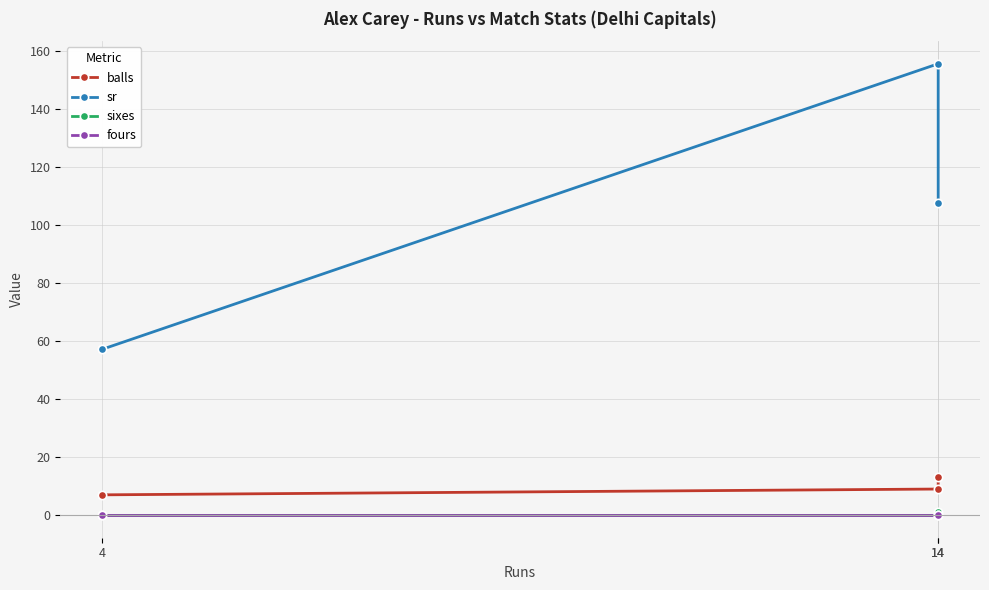

List the labels in order of sixes value, largest first.

14, 4, 14